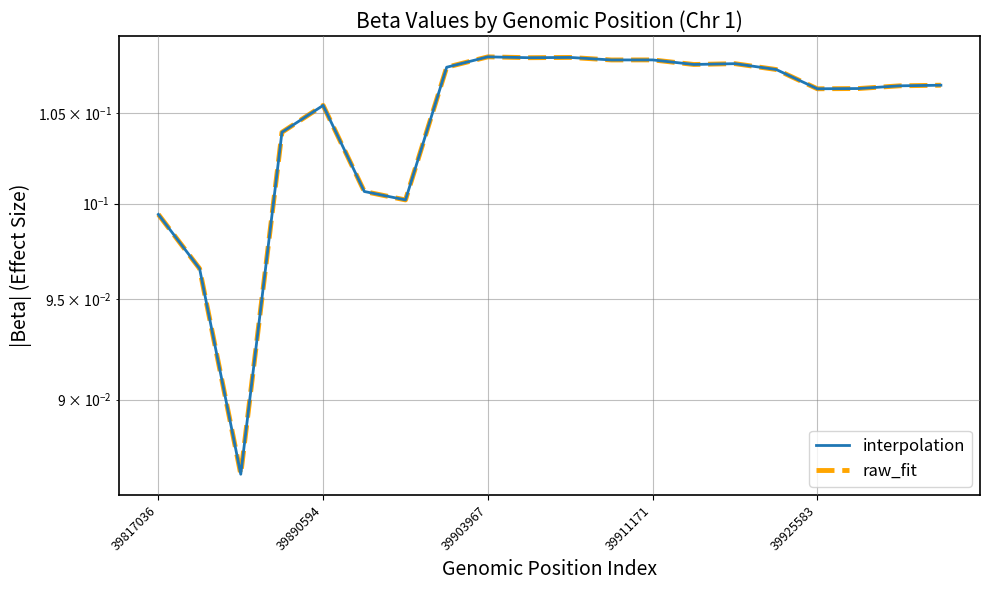

True or false: interpolation and raw_fit intersect in this chart.

False